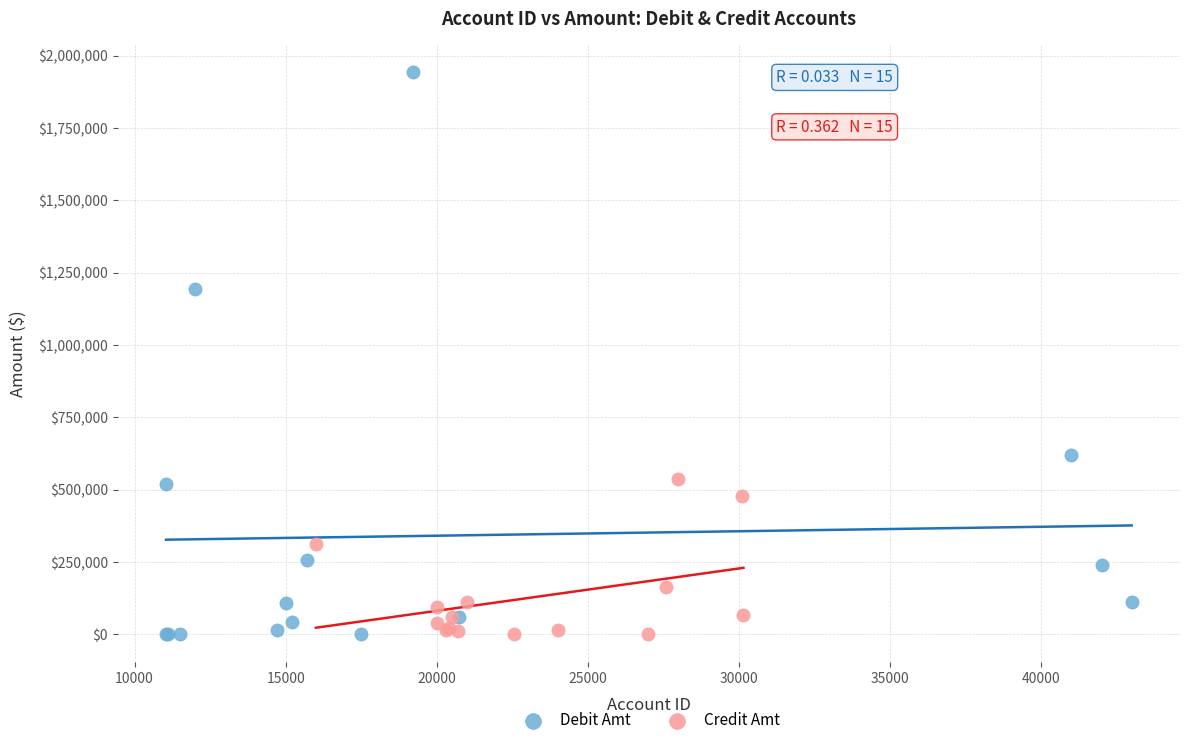

Which series contains the highest Y value?

Debit Amt